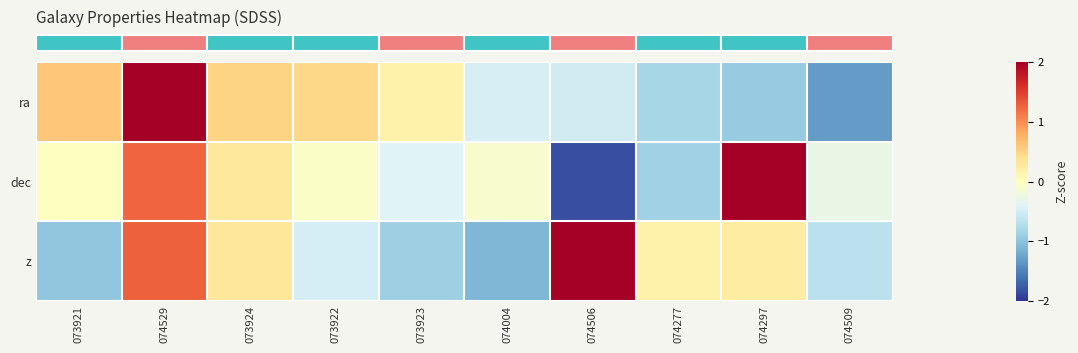

At how many categories does at least one series exceed -1?

10